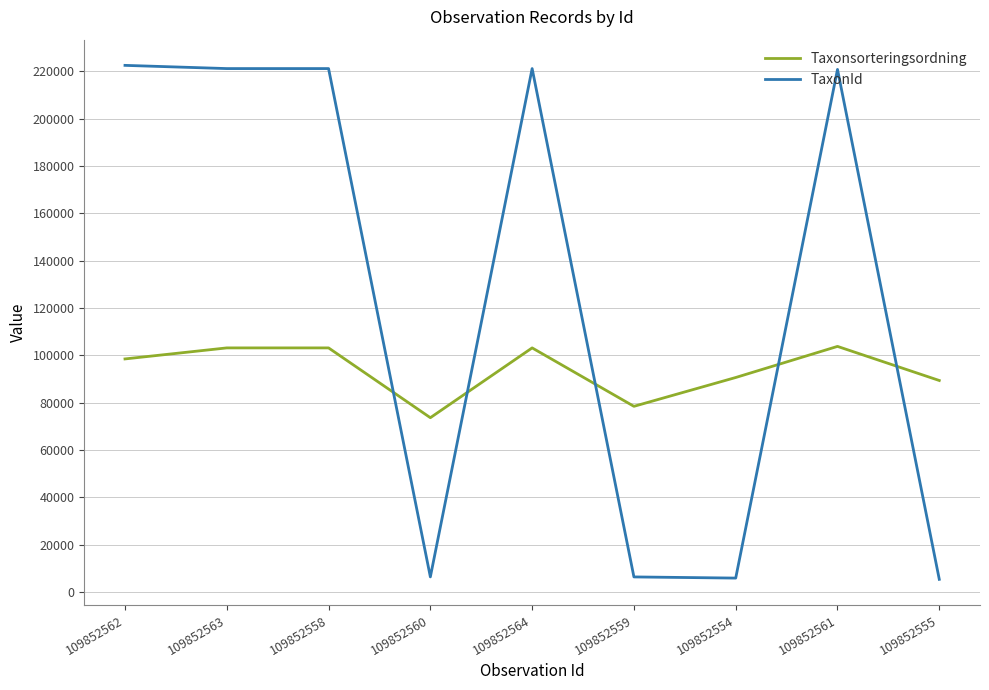

Where do Taxonsorteringsordning and TaxonId first cross each other?

109852558 and 109852560